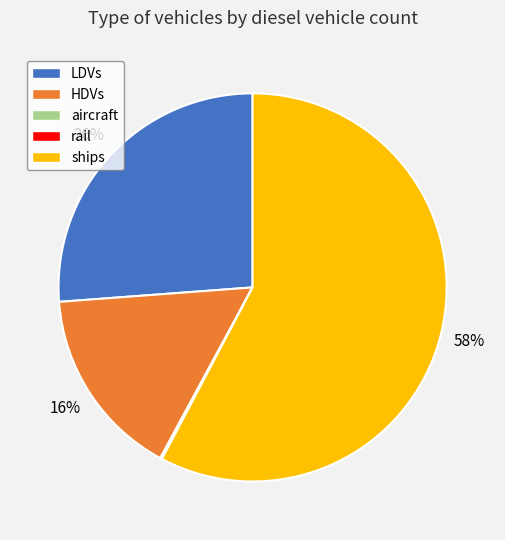

To the nearest percent, what portion does HDVs represent?

16%